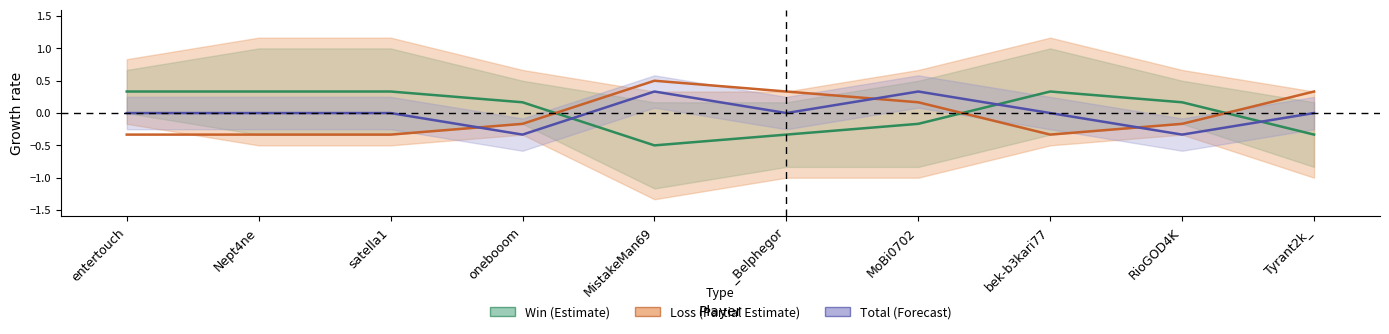

Rank the series by their maximum value, from lowest to highest.

Win (Estimate), Total (Forecast), Loss (Partial Estimate)